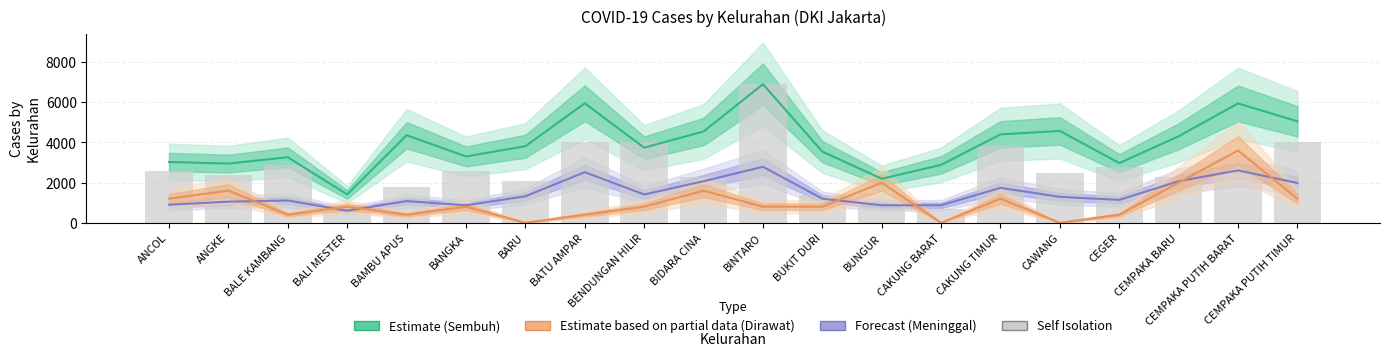

Which category has the lowest value across all series?

CAKUNG BARAT